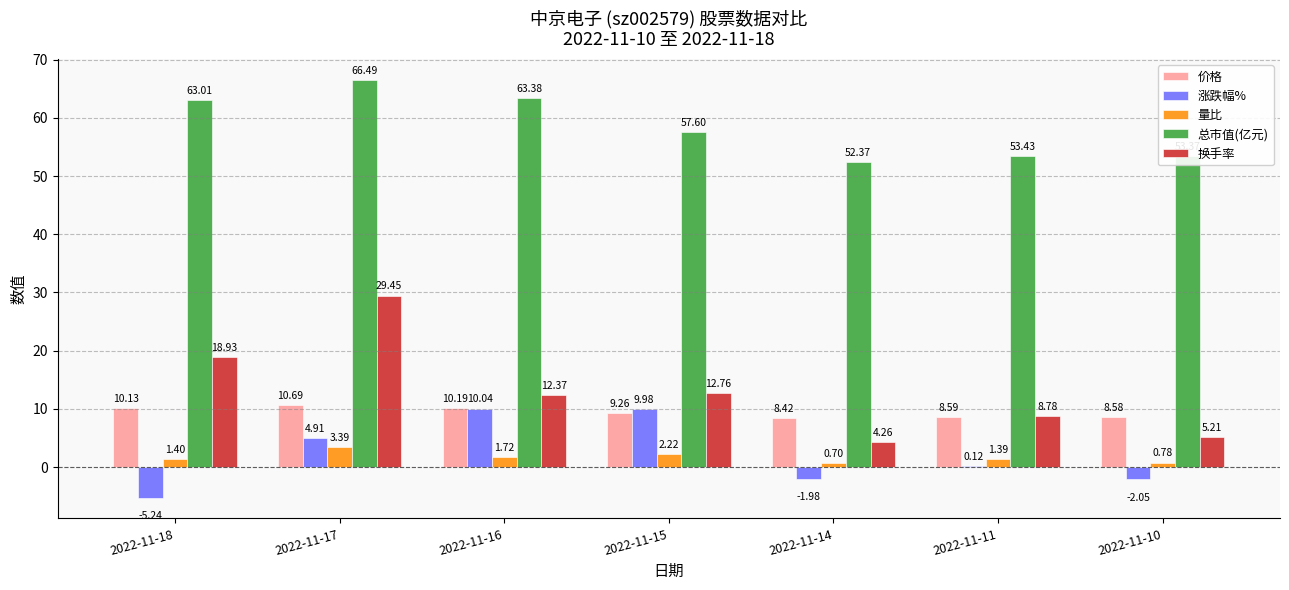

What is the sum of the 换手率 values at 2022-11-14 and 2022-11-15?

17.0